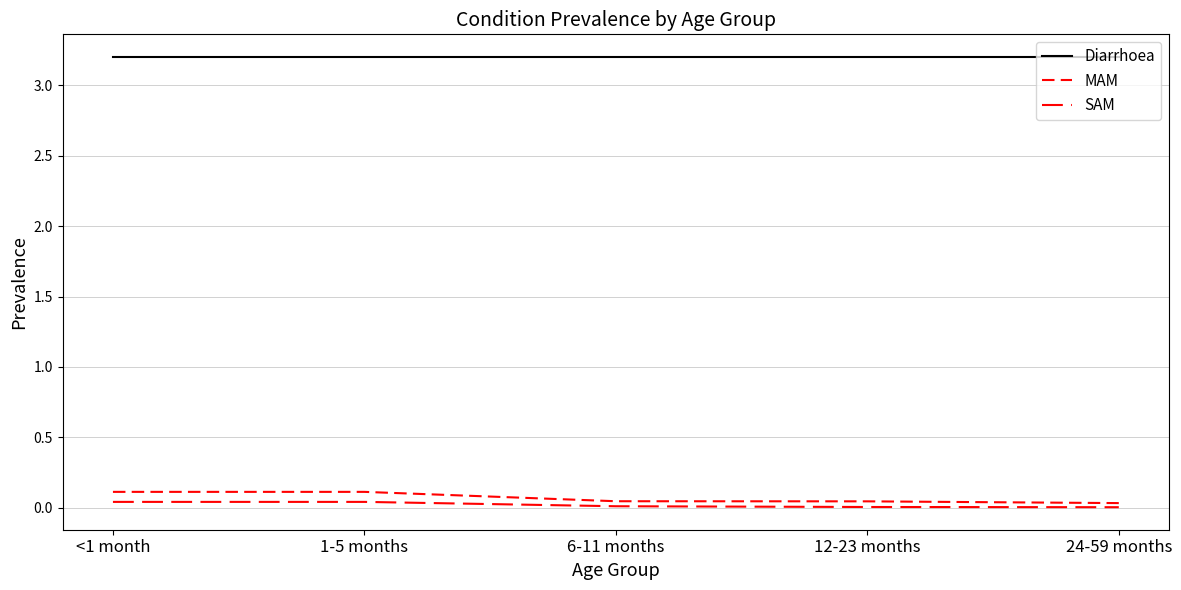

What position from the right is <1 month?

5